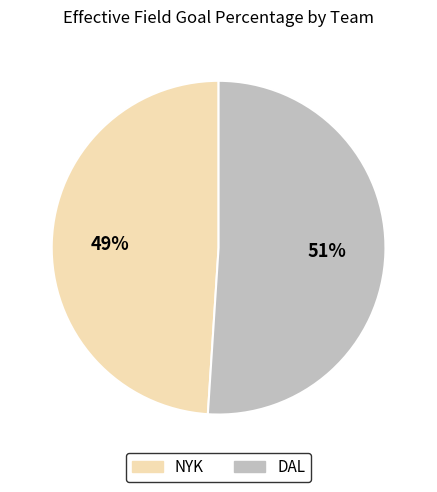

Is it true that NYK is 49% of the pie?

True